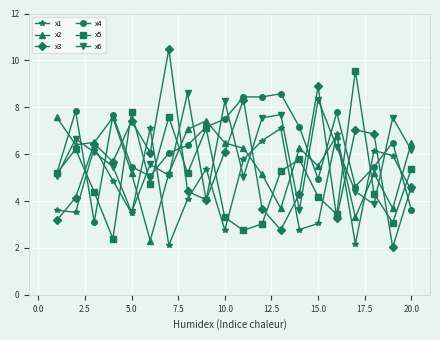

After their last crossing, which series has the higher values: x5 or x1?

x5